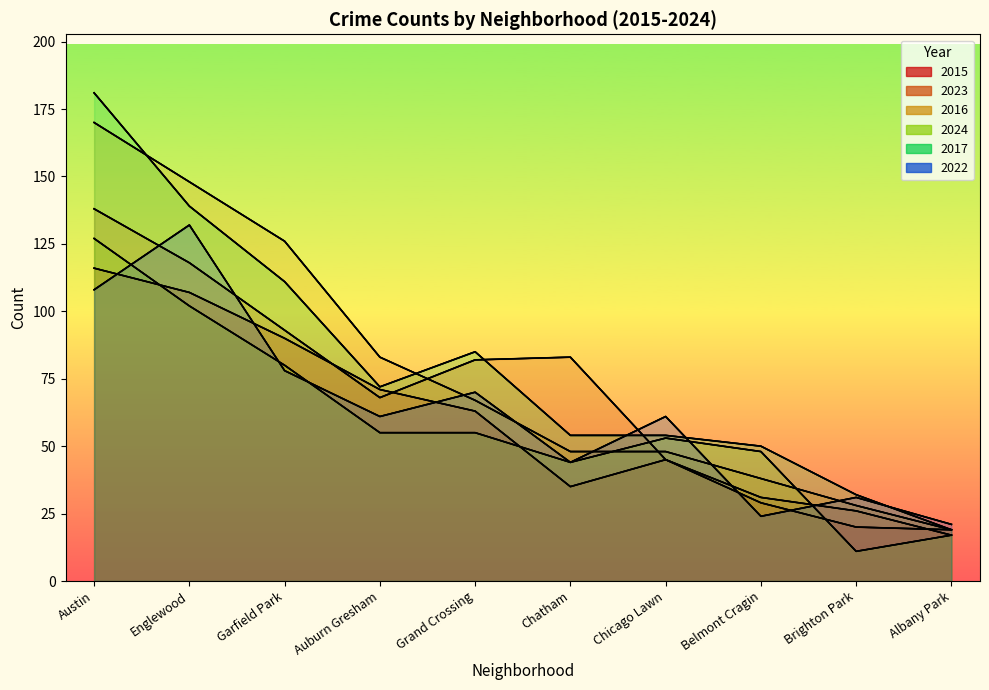

What is the spread (max minus min) of values at Belmont Cragin?

26